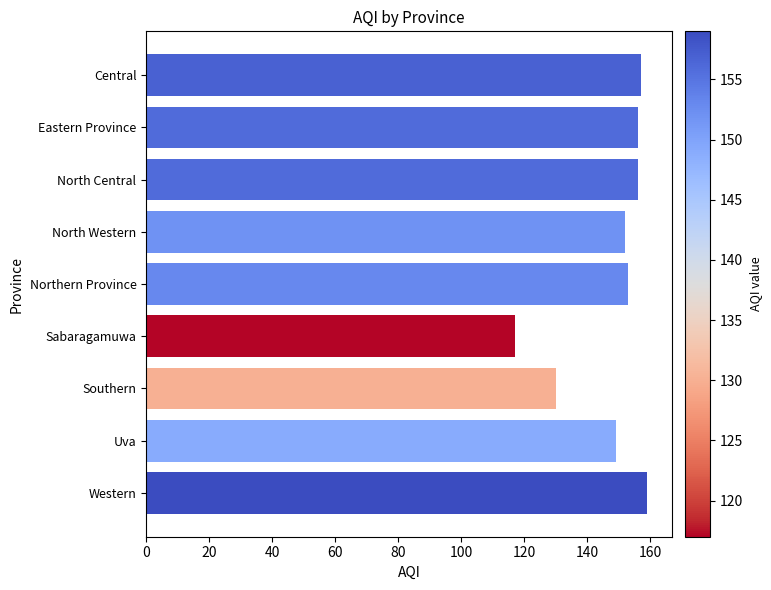

What is the maximum value shown in the chart?

159